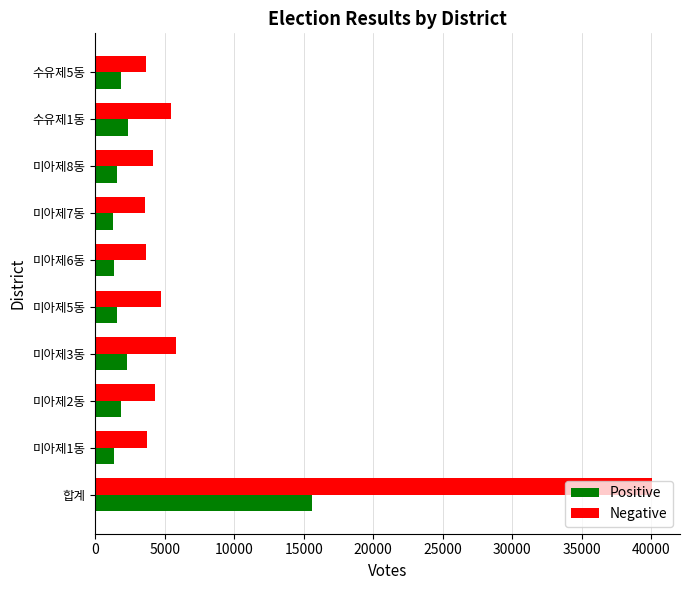

How many categories are shown in the chart?

10